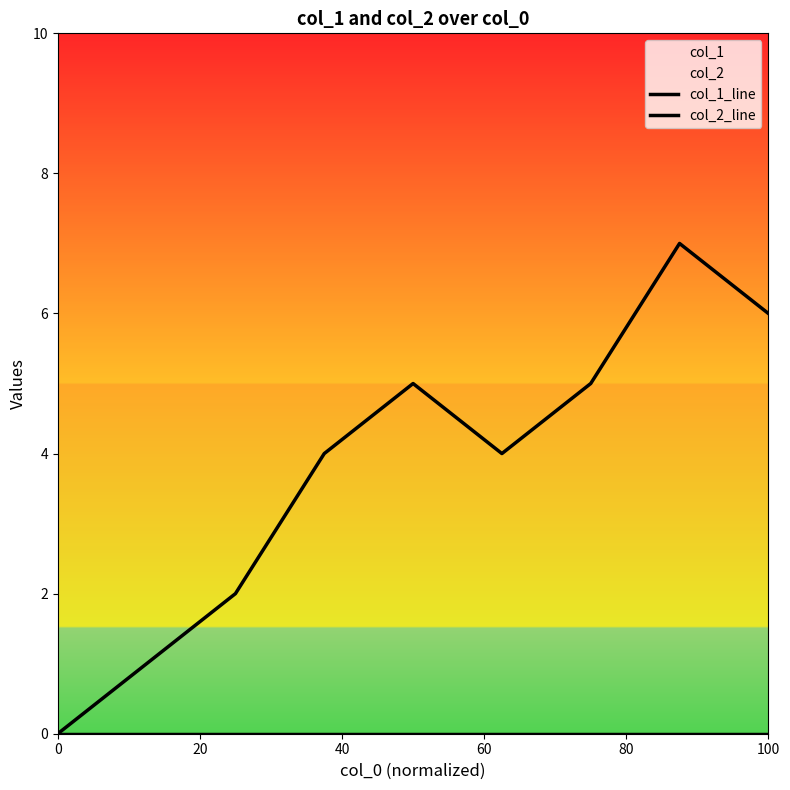

Reading left to right, extract all data points from this chart.

col_1_line: 0	1	2	4	5	4	5	7	6
col_2_line: 0	0	0	0	0	0	0	0	0